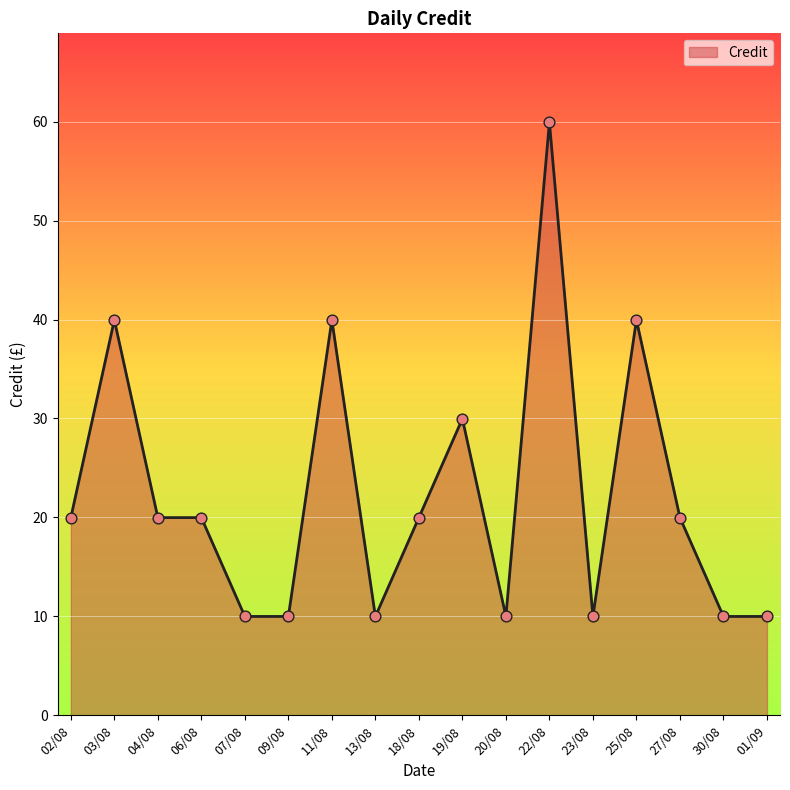

Approximately how many times larger is the value at 27/08 compared to 04/08?

1.0